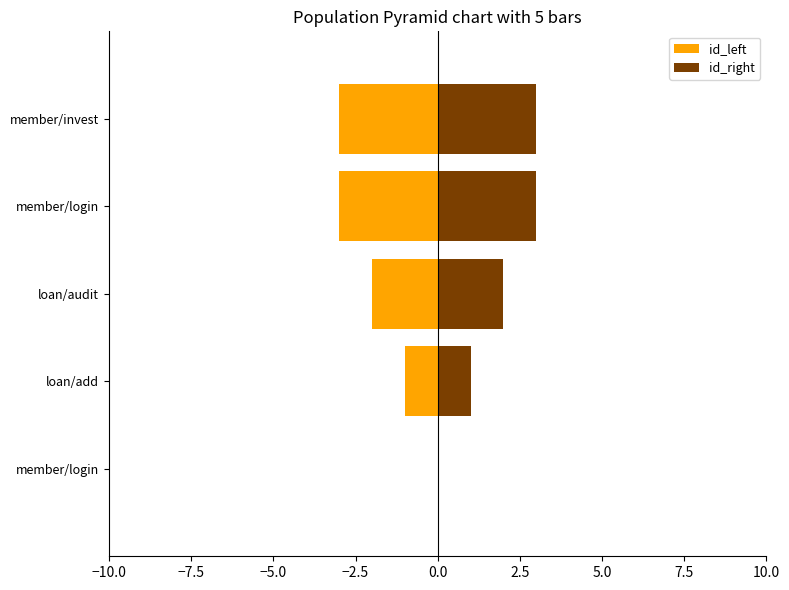

Rank the series by their average value, from lowest to highest.

id_left, id_right